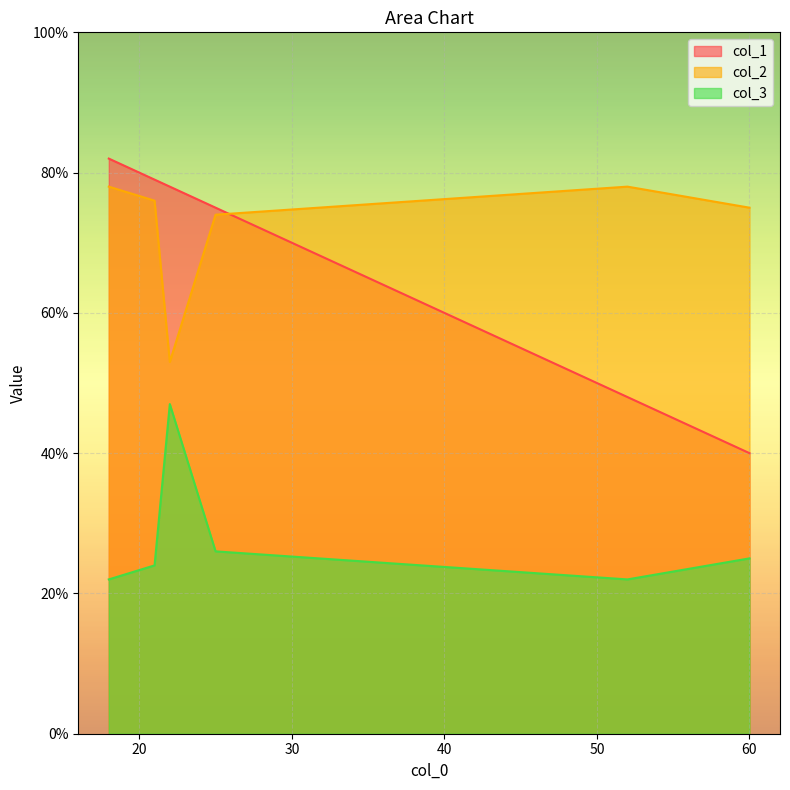

Is it true that col_2 equals 95 at 22?

False